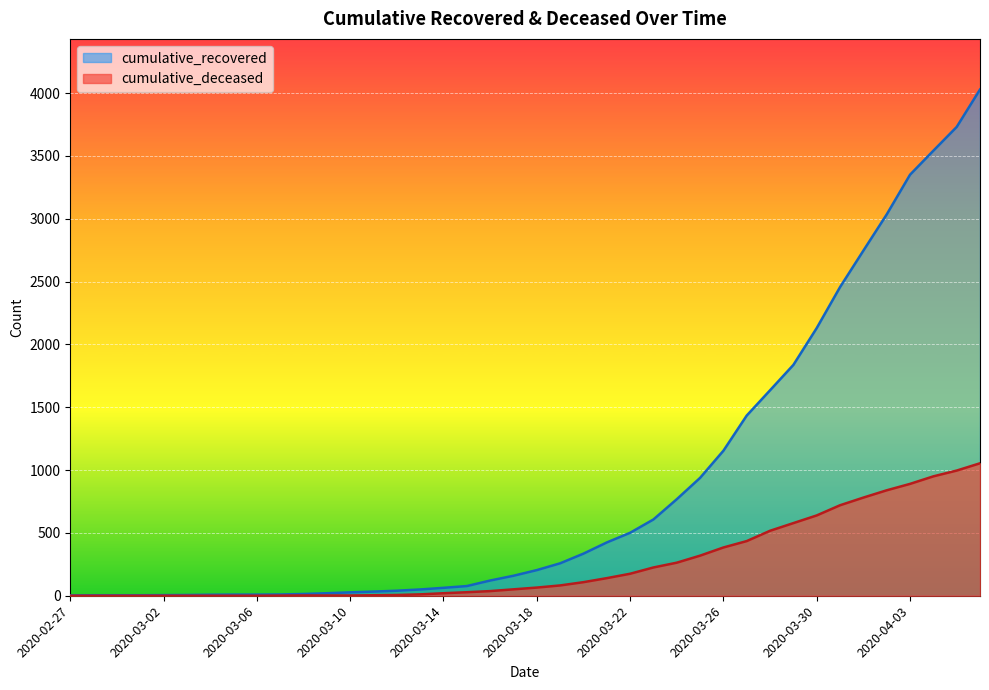

What is the value of the cumulative_recovered point at the 17th from the left?

63